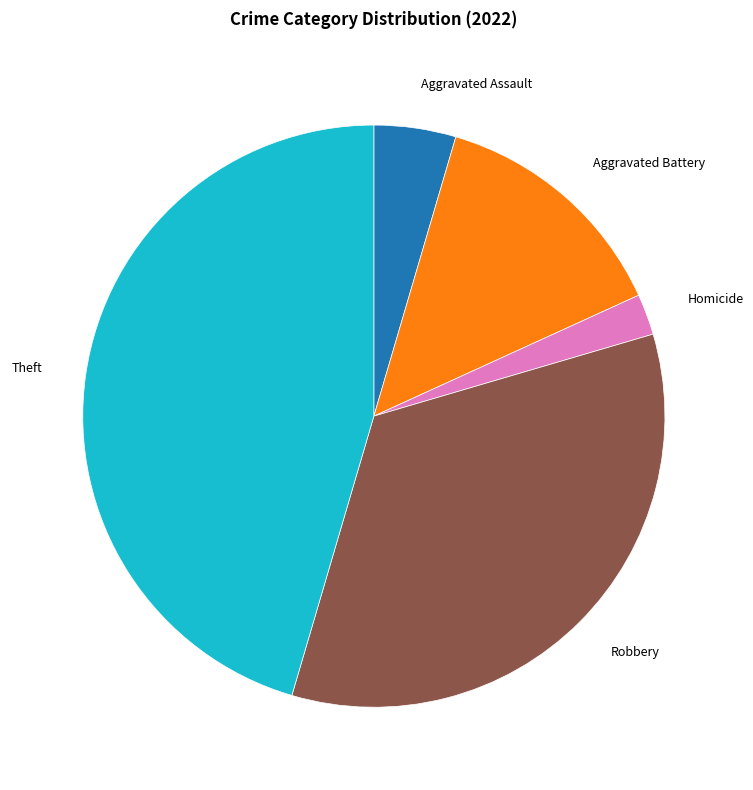

Do Aggravated Battery and Theft together represent more than half of the pie?

Yes